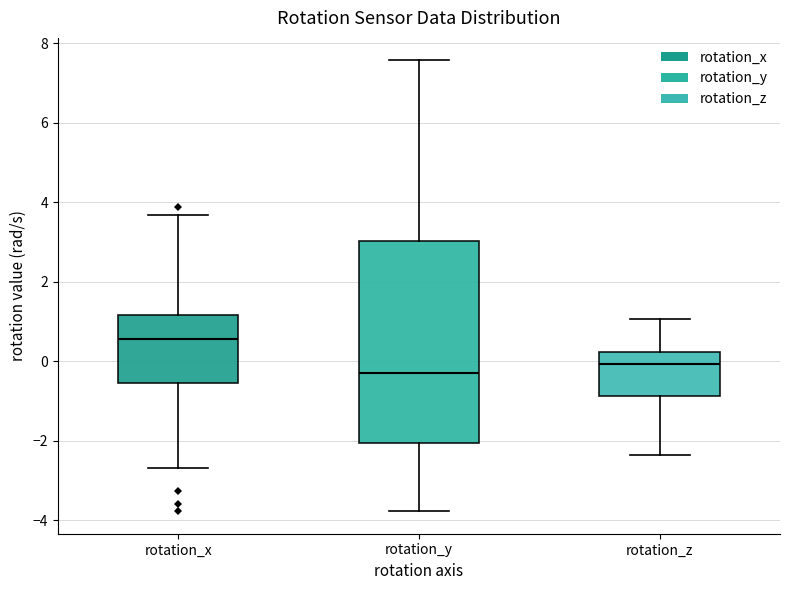

Which box has the highest median line?

rotation_x